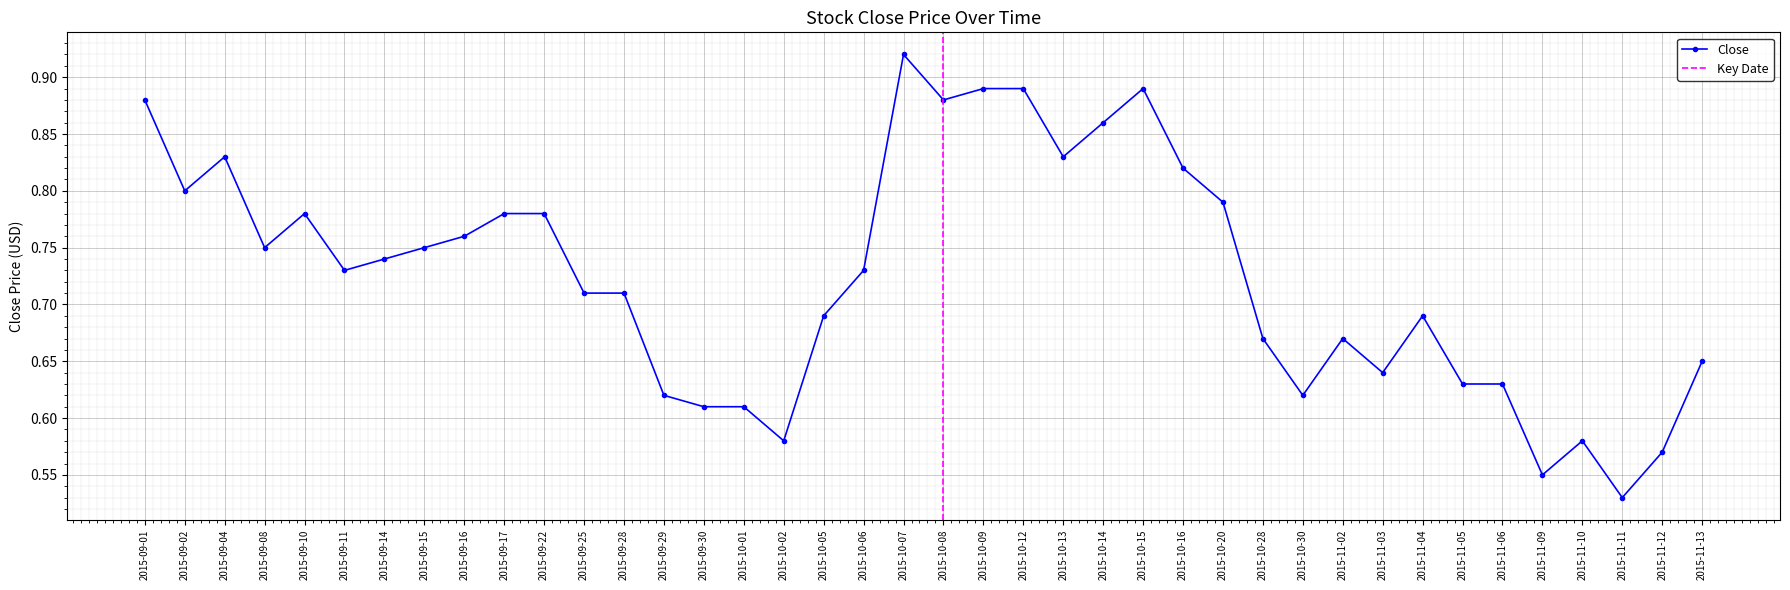

What is the smallest value displayed?

0.5